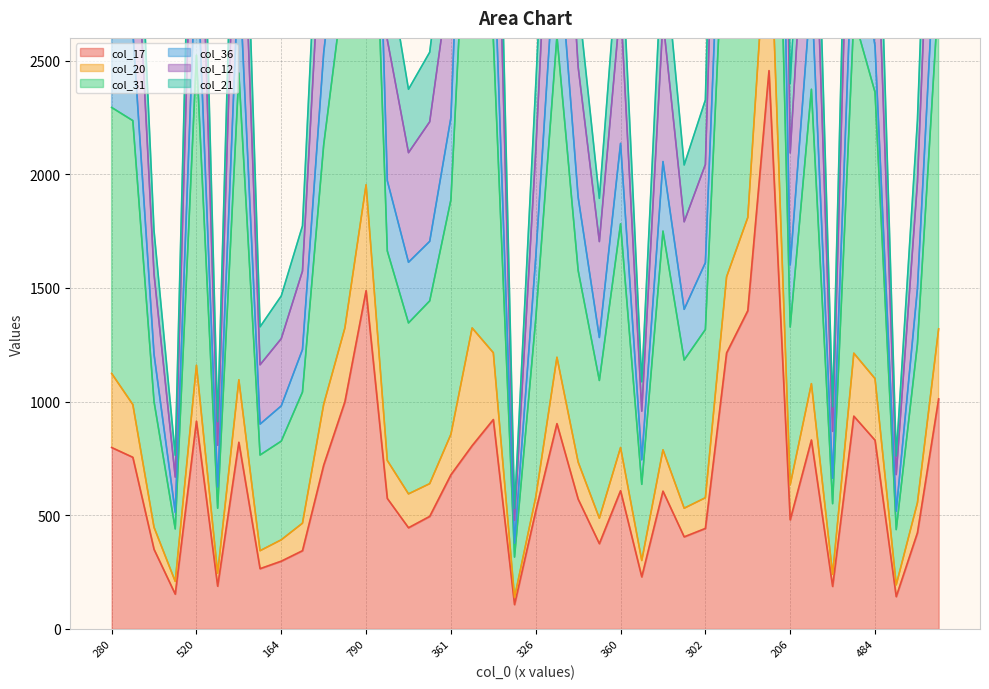

True or false: col_20 and col_36 cross at least once.

False